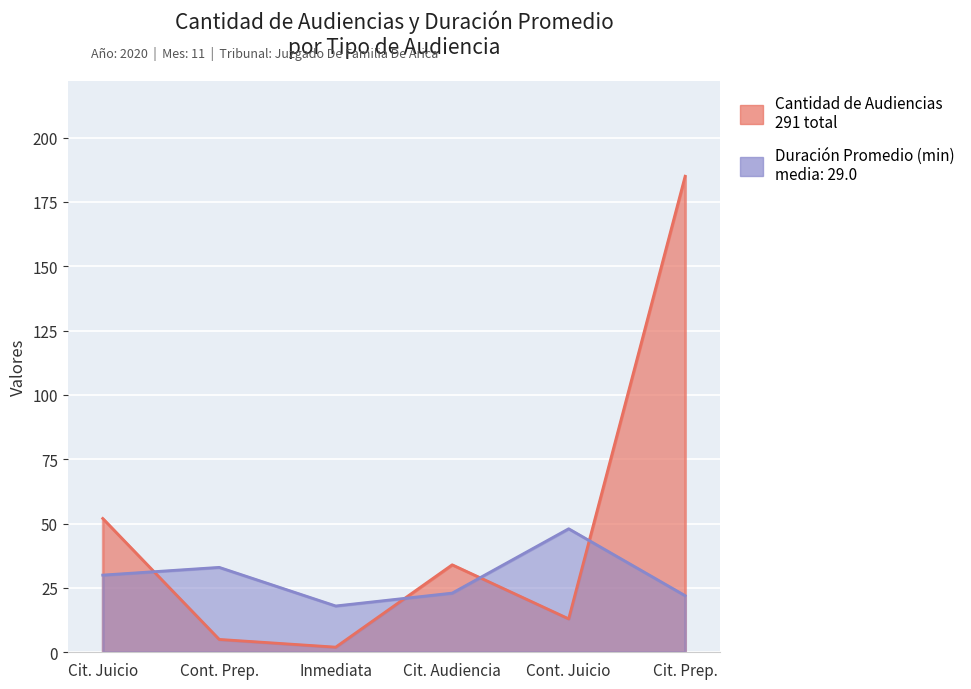

True or false: Cantidad de Audiencias has more than 1 interior local peaks.

False